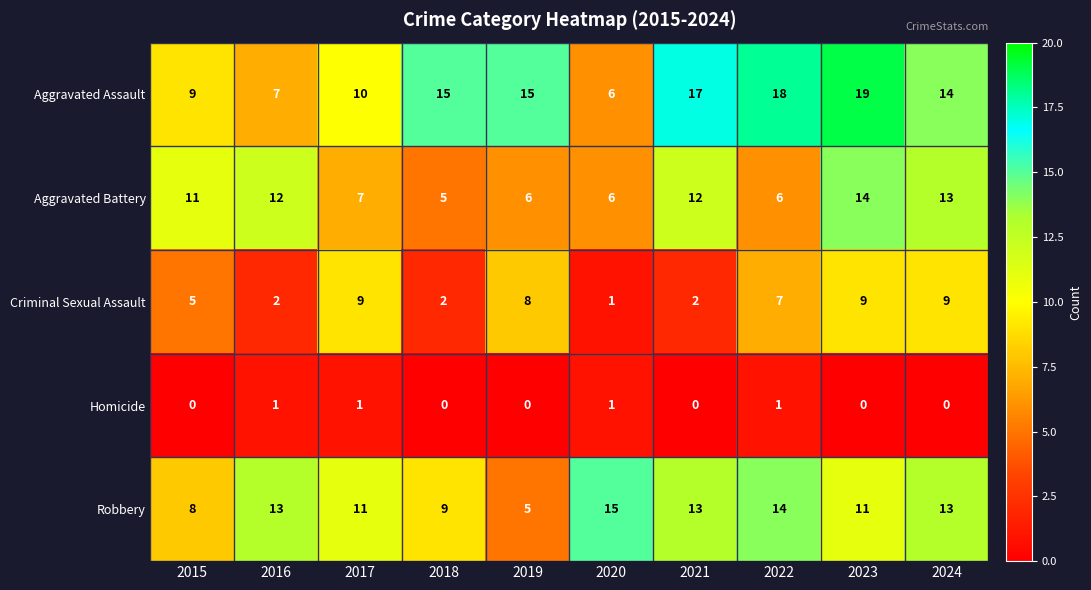

What is the approximate value of Robbery at 2021, to the nearest 5?

15